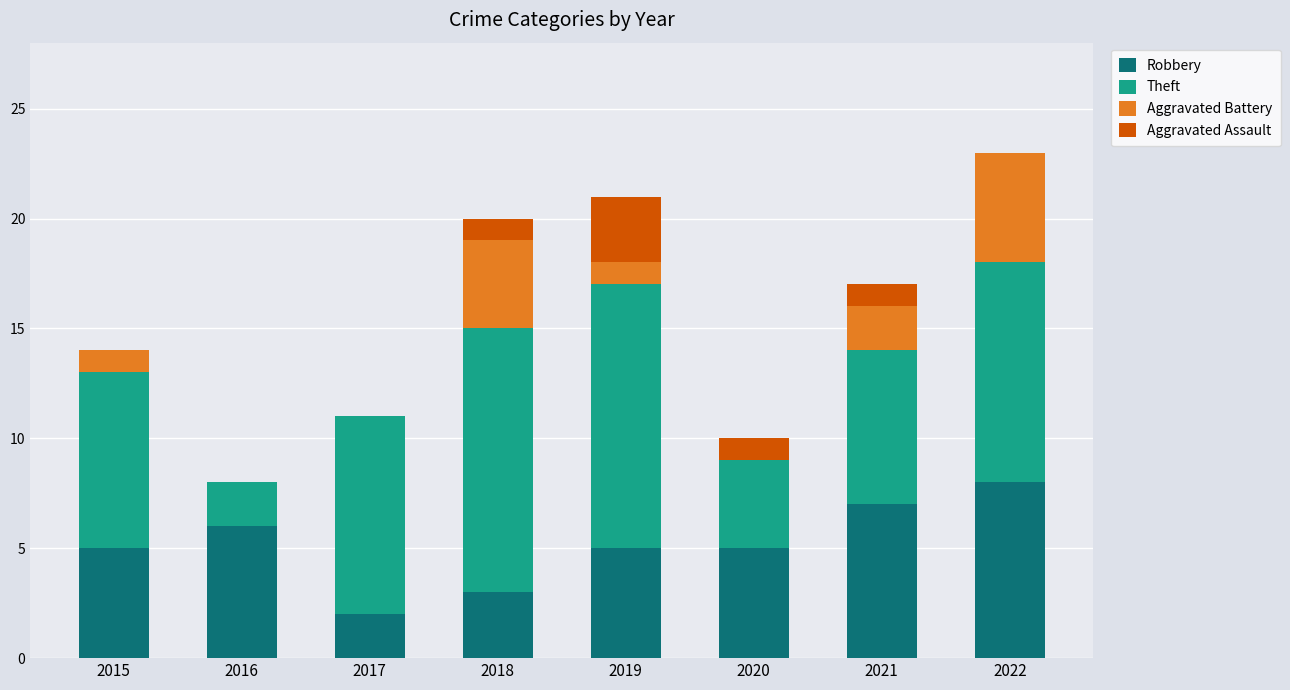

At which label does Robbery reach its peak?

2022